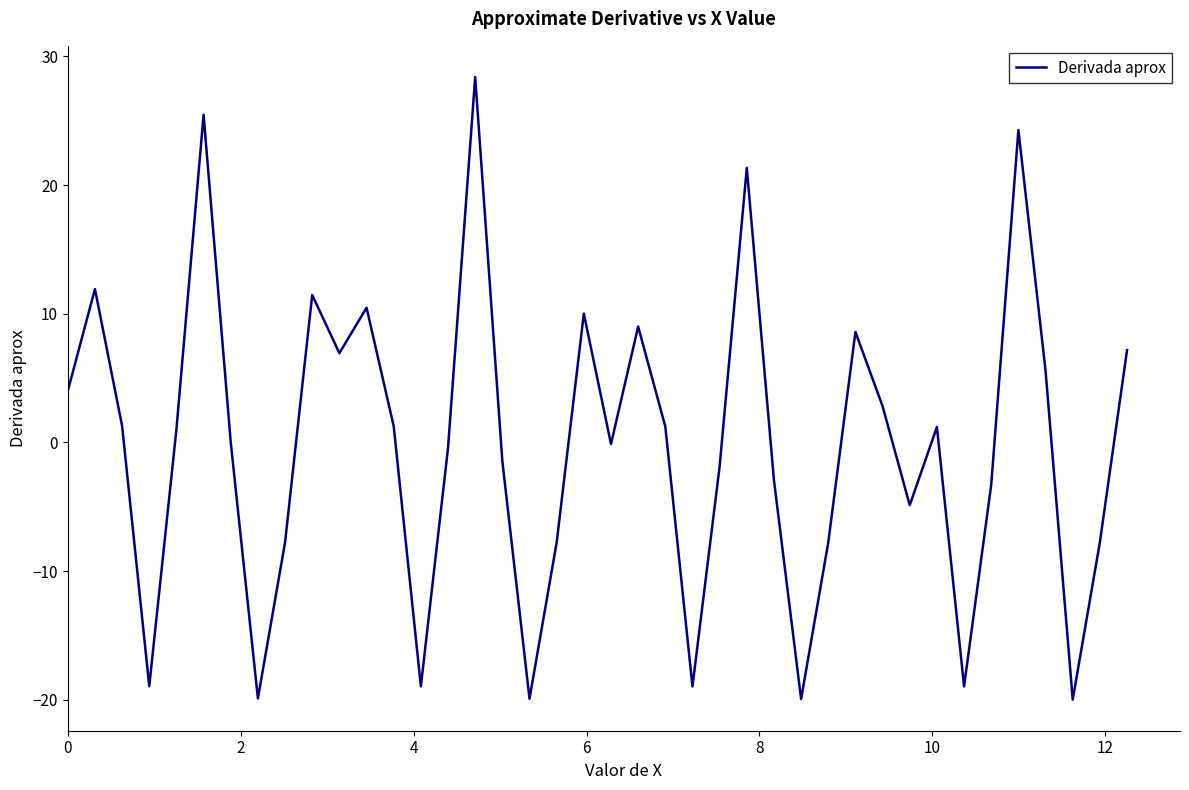

What is the minimum value shown in the chart?

-20.0